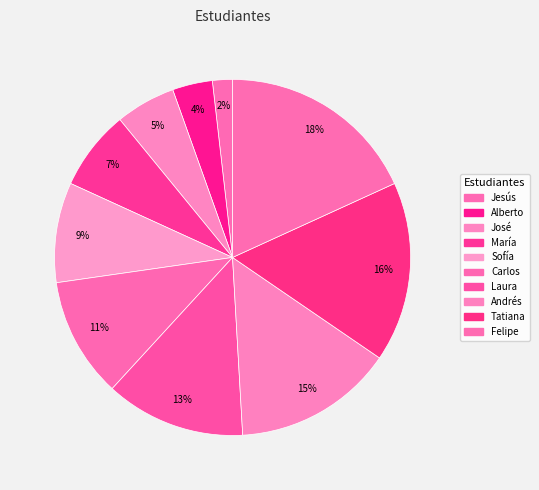

Combined, do José and Carlos account for over 50%?

No